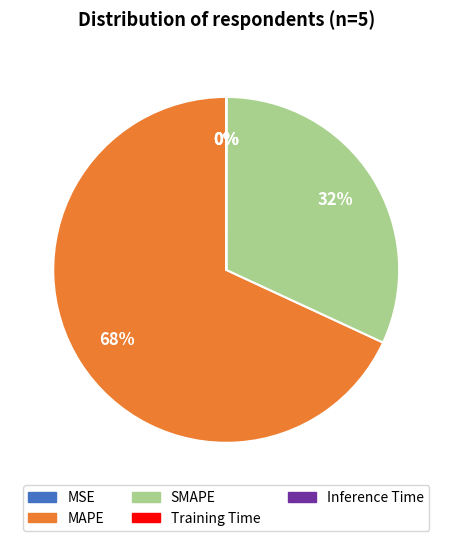

Is there any slice that represents more than half of the pie?

Yes